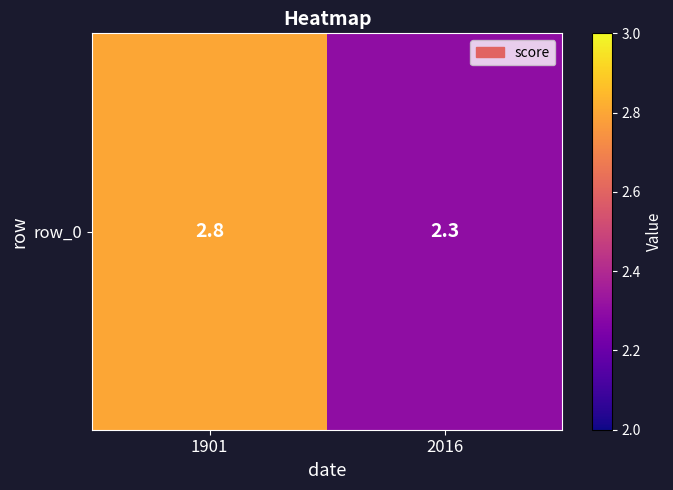

What is the sum of the values at 2016 and 1901?

5.1